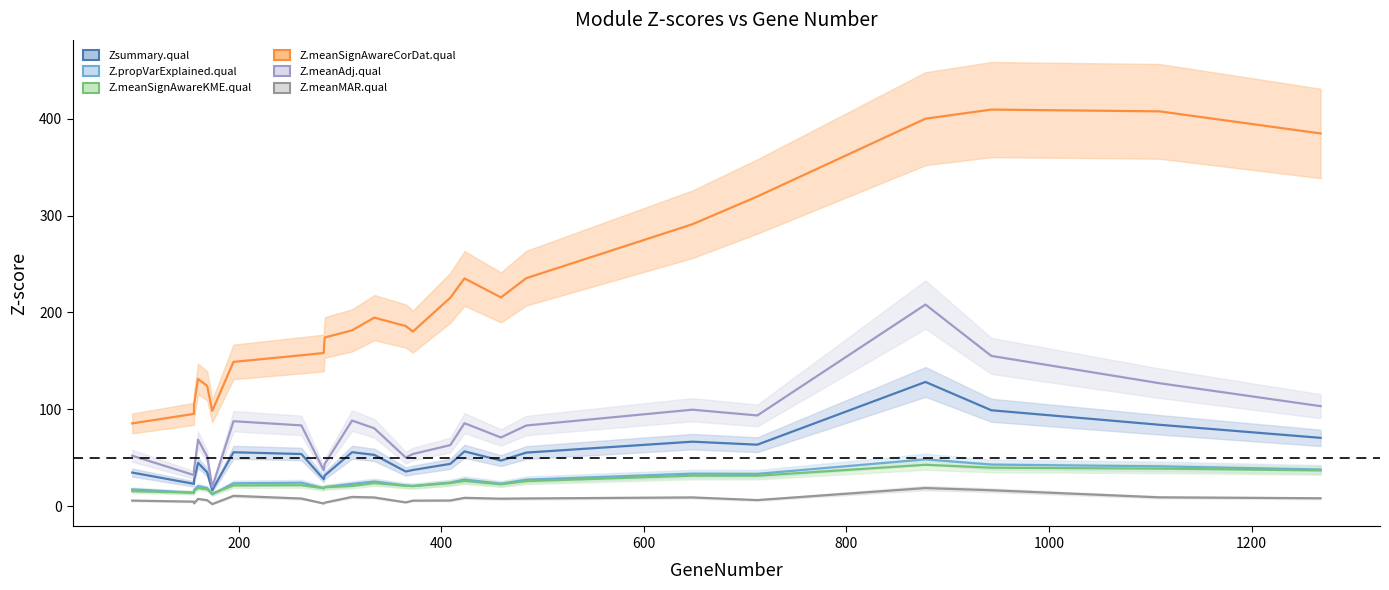

In Z.propVarExplained.qual, how many points are lower than both neighbors (excluding endpoints)?

6